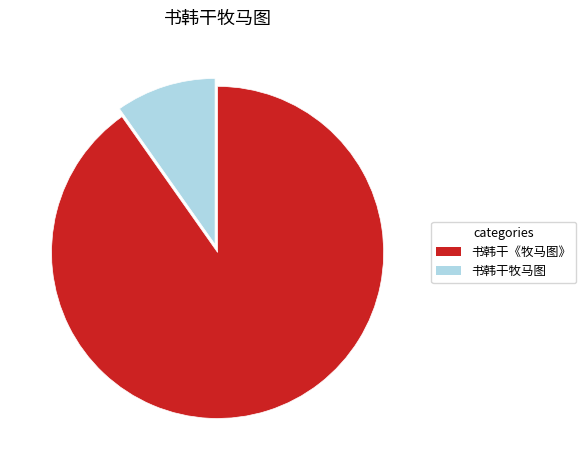

Which category accounts for the majority?

书韩干《牧马图》